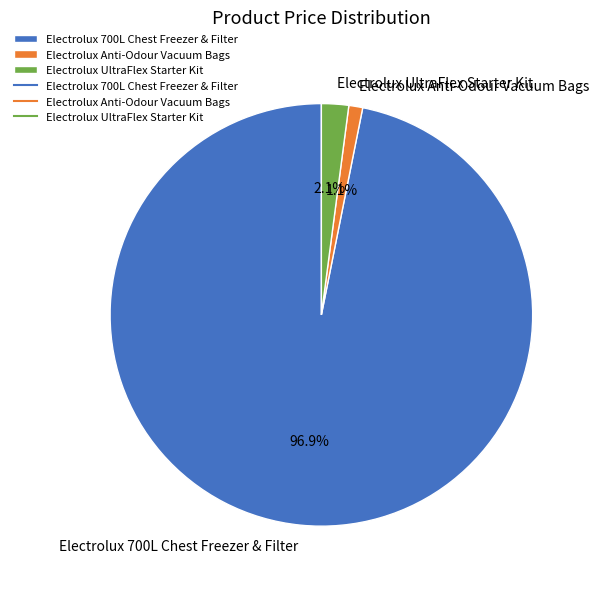

What portion of the pie excludes Electrolux Anti-Odour Vacuum Bags?

98.9%